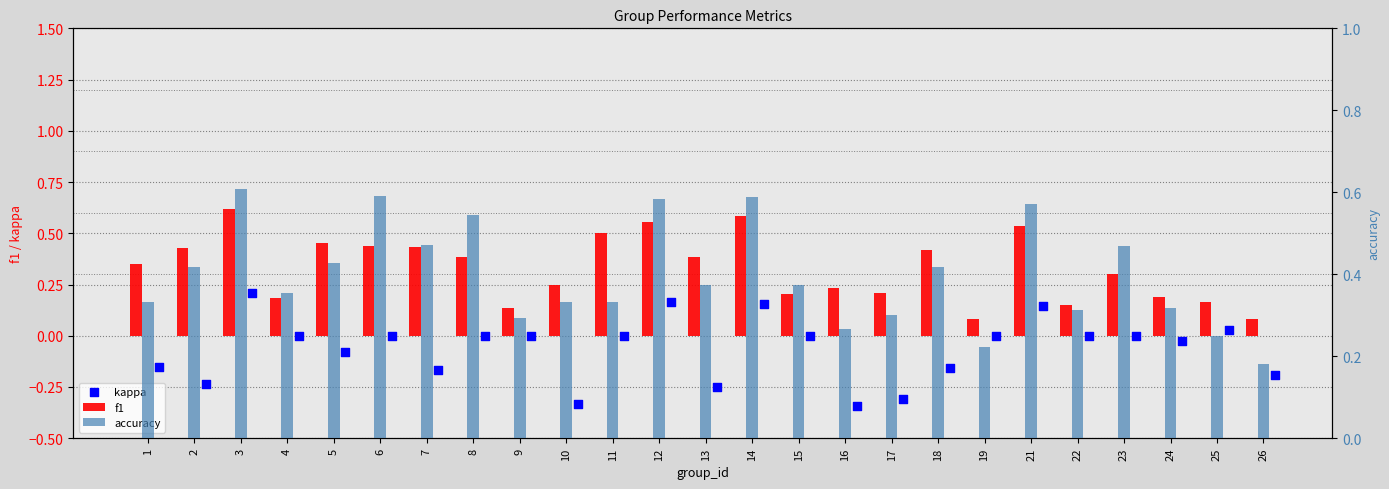

What is the total value across all series at 12?

1.3